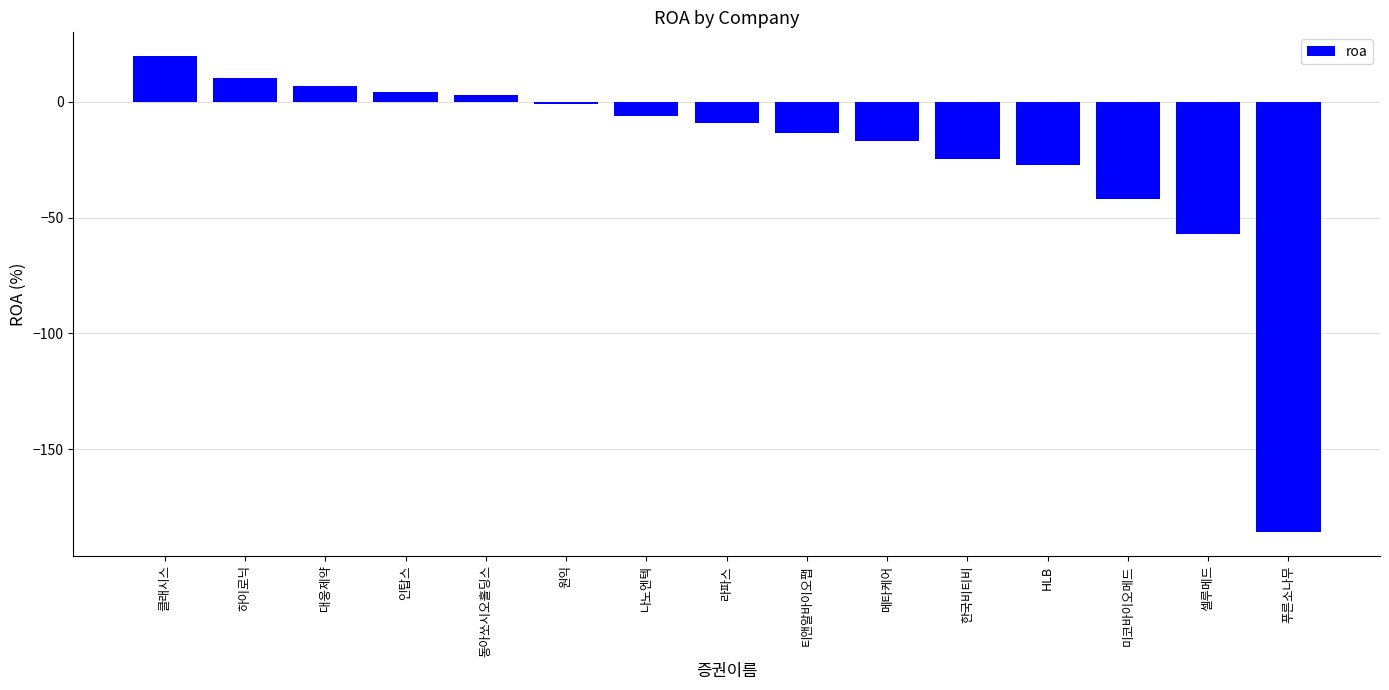

What is the sum of all values?

-339.0